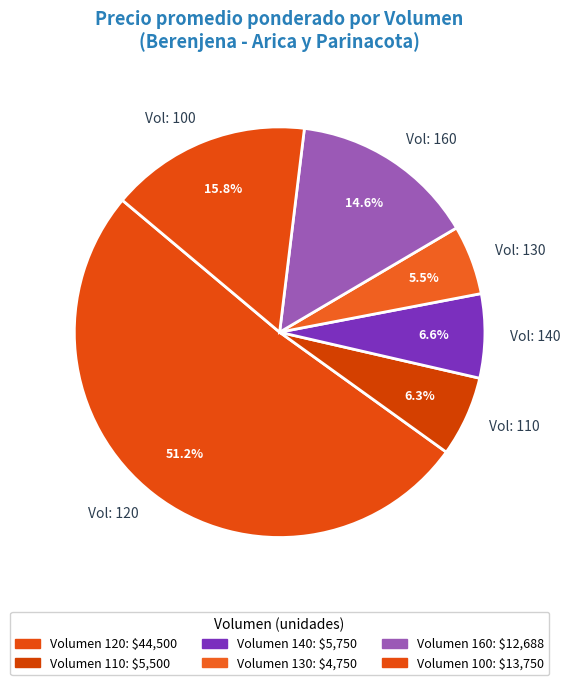

Which category has the biggest portion of the pie?

Vol: 120